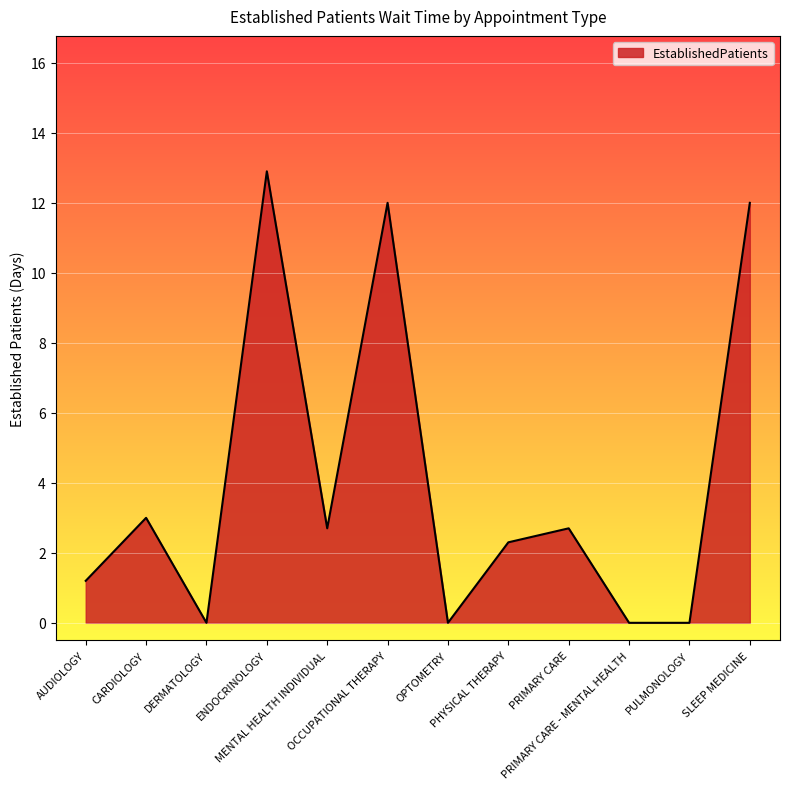

What is the maximum value shown in the chart?

12.9